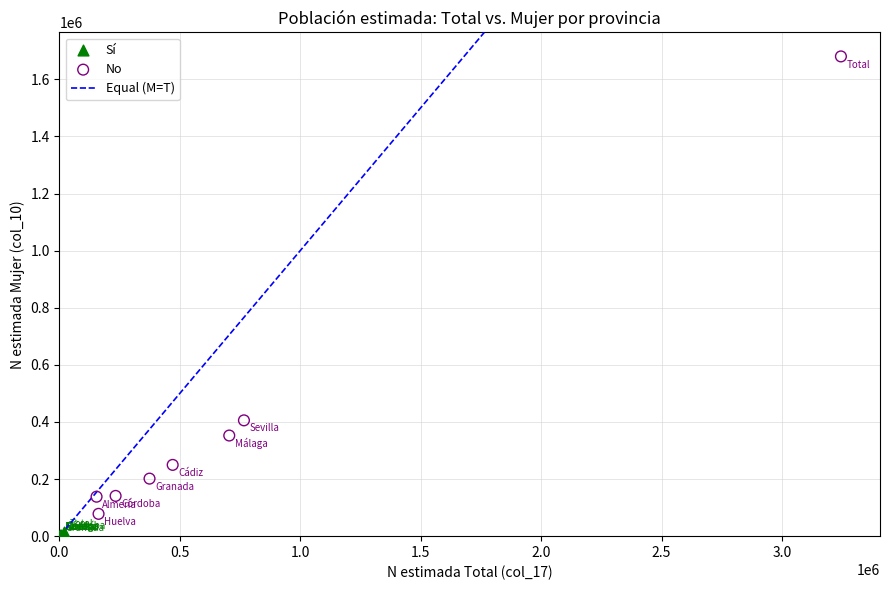

Which series contains the highest Y value?

No